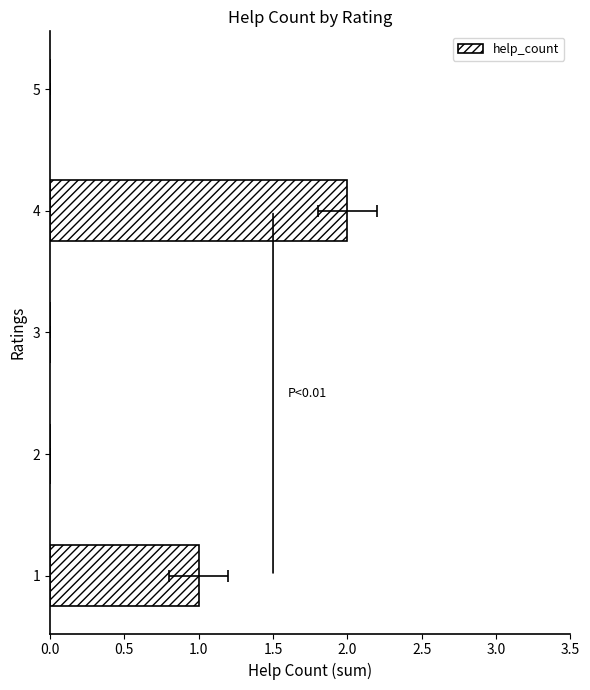

What is the difference between the maximum and minimum values?

2